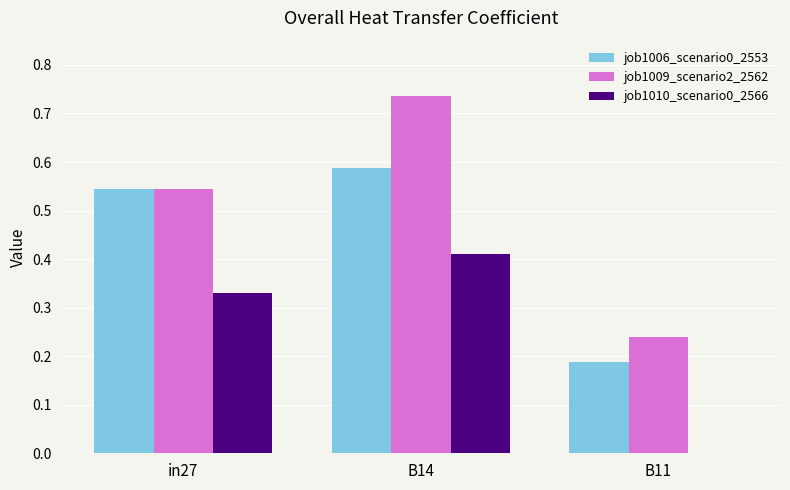

At which category is the sum across all series the highest?

B14